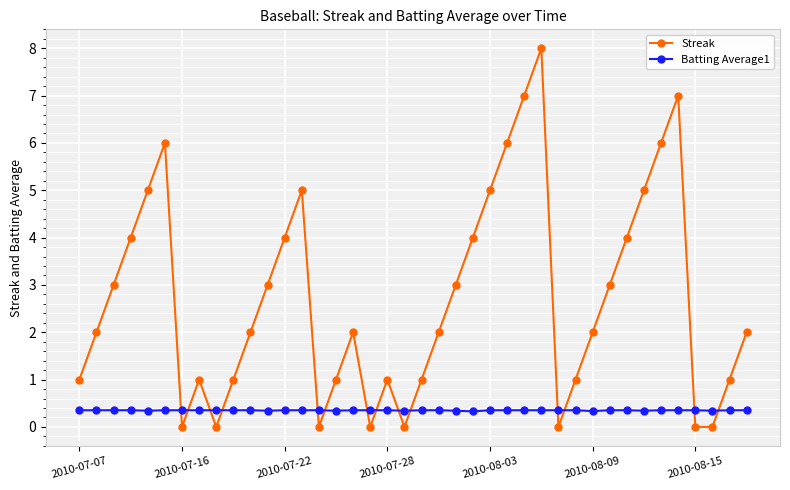

True or false: Streak and Batting Average1 intersect in this chart.

True